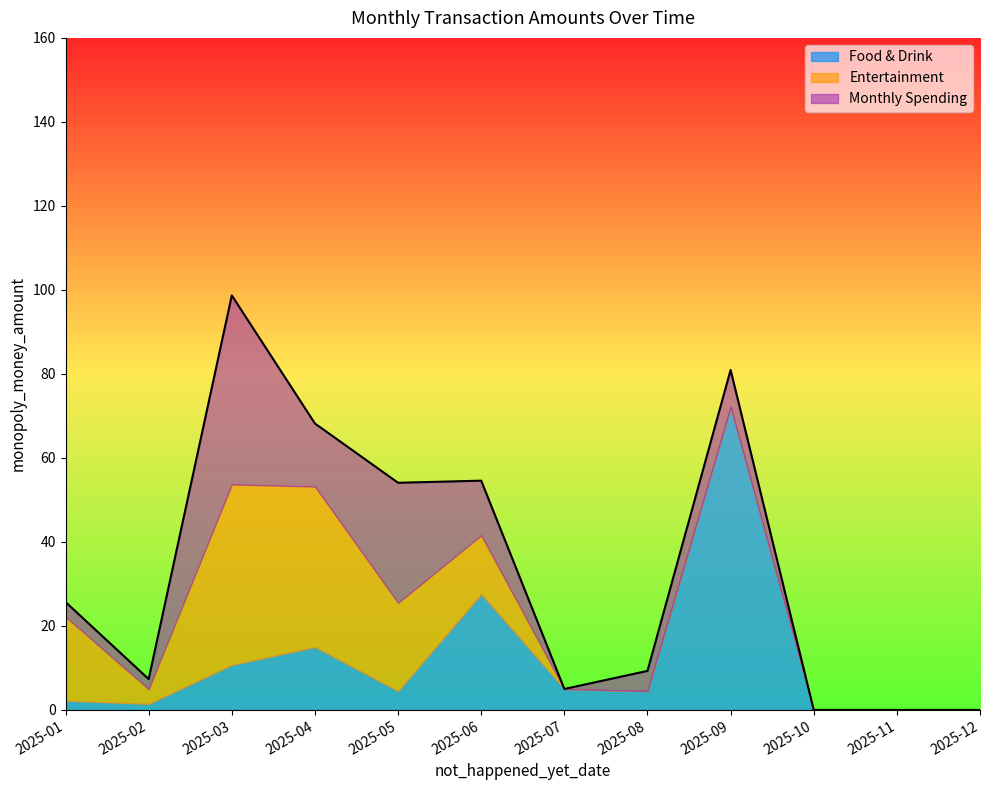

Is the value of Entertainment at 2025-01 greater than the value of Food & Drink at 2025-02?

Yes